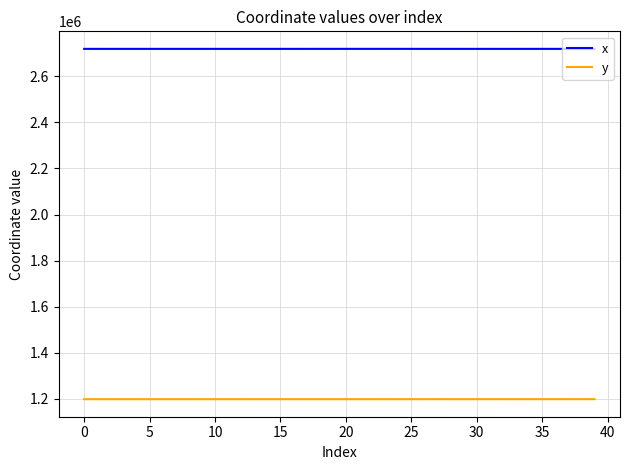

What is the smallest value displayed?

1198255.1